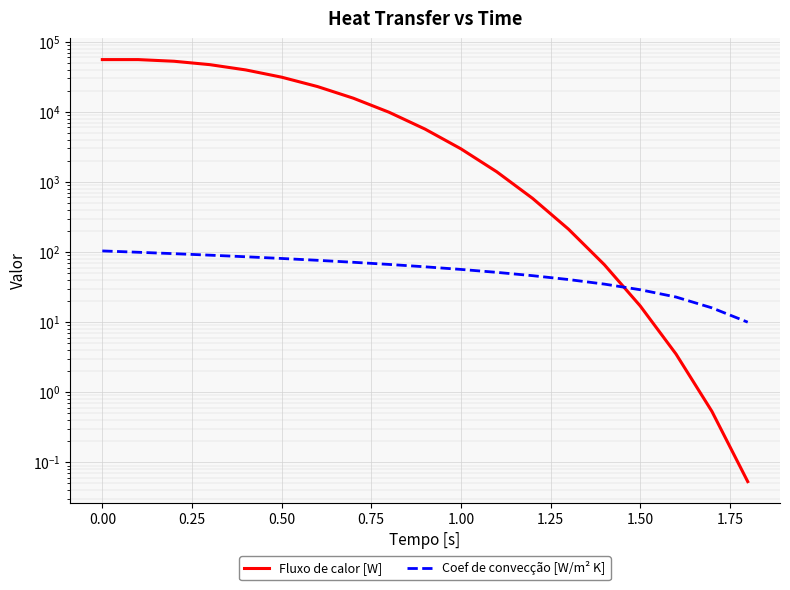

Which series has the widest spread of values?

Fluxo de calor [W]